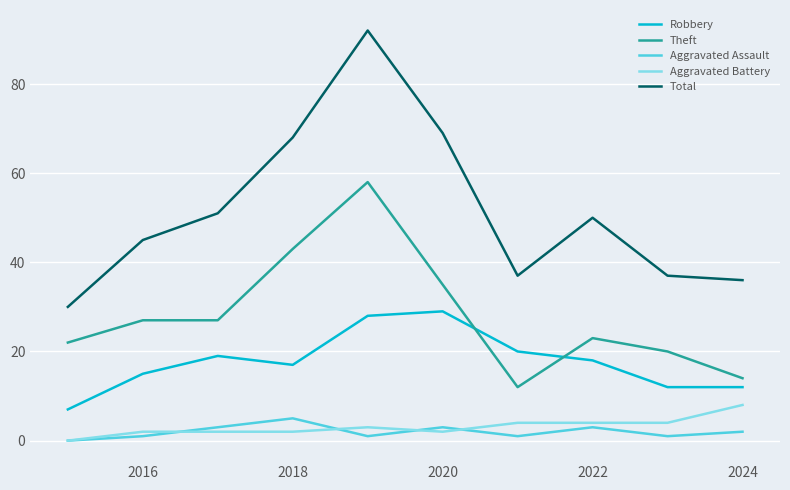

Reading left to right, transcribe all the data shown in this chart.

Robbery: 7	15	19	17	28	29	20	18	12	12
Theft: 22	27	27	43	58	35	12	23	20	14
Aggravated Assault: 0	1	3	5	1	3	1	3	1	2
Aggravated Battery: 0	2	2	2	3	2	4	4	4	8
Total: 30	45	51	68	92	69	37	50	37	36